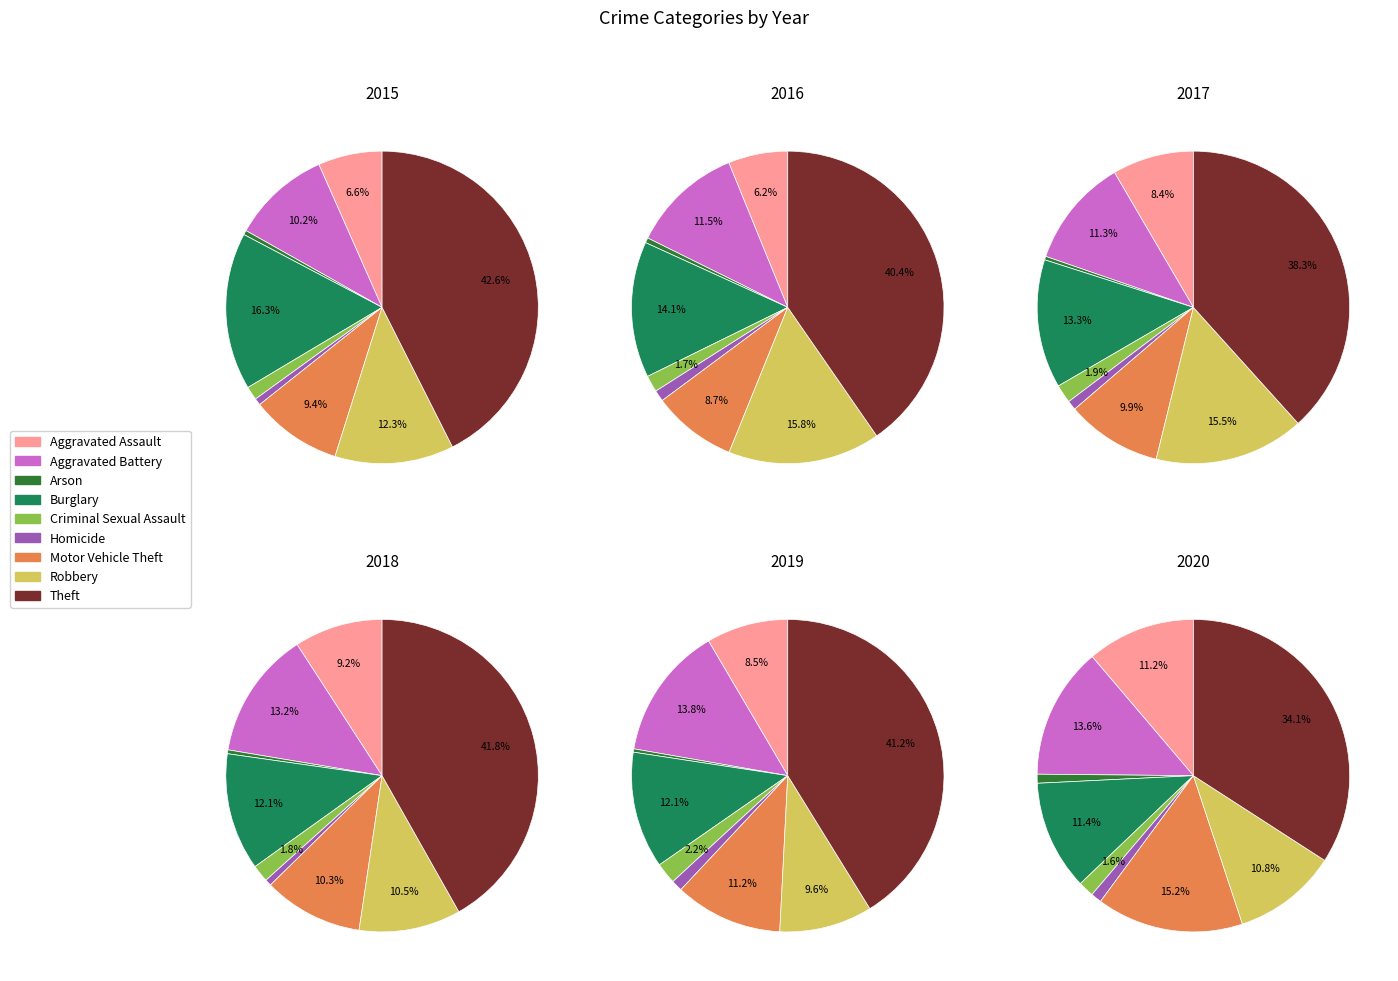

Count the number of slices in the pie.

9